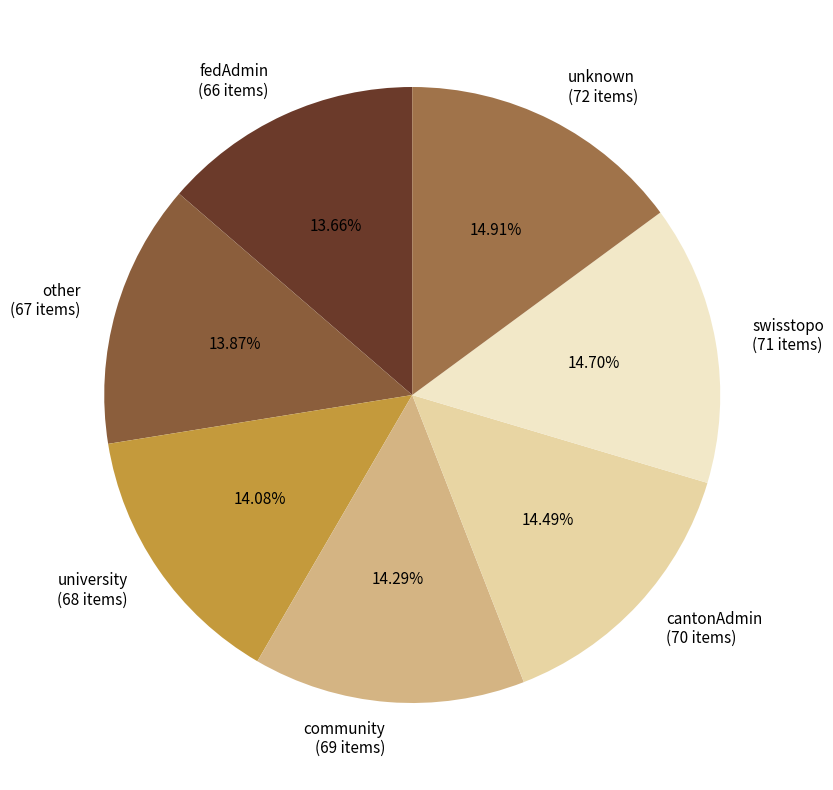

Between university and unknown, which is larger?

unknown